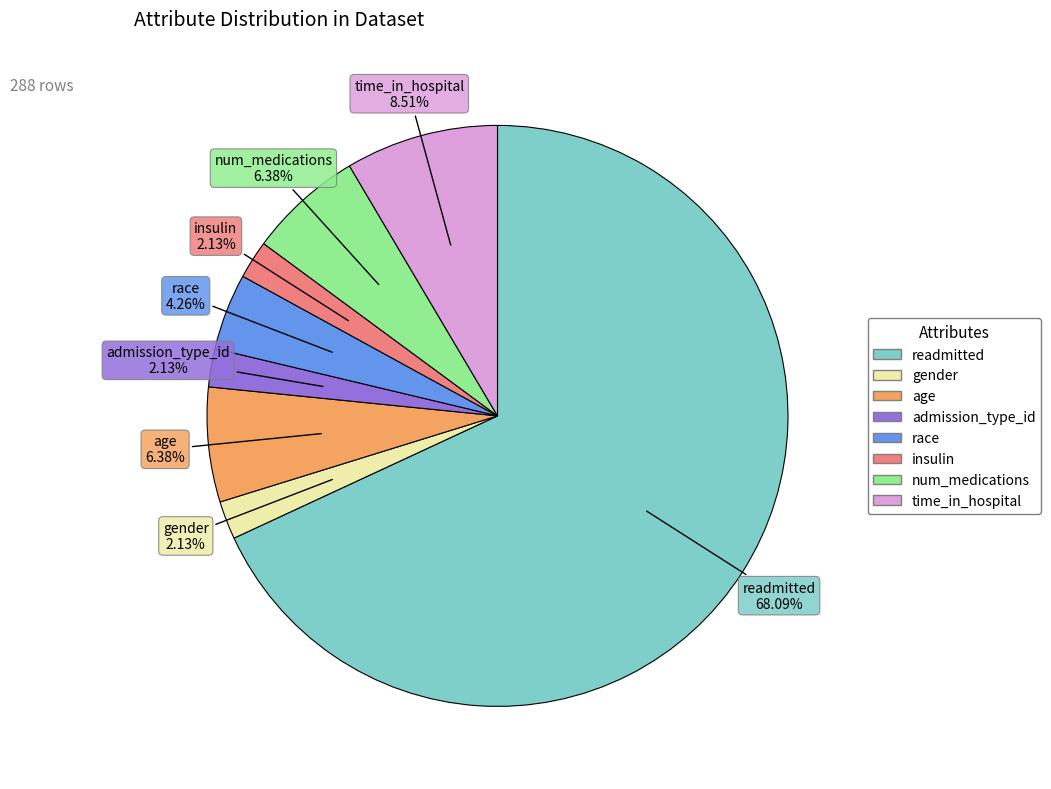

To the nearest percent, what percentage of the pie is admission_type_id?

2%